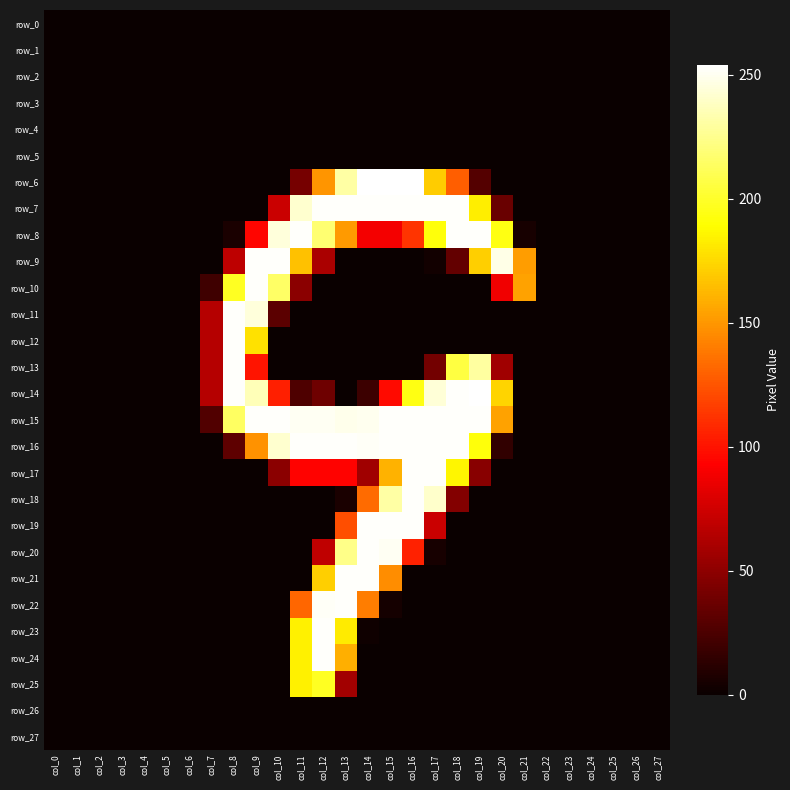

What is the total value across all series at col_16?

2185